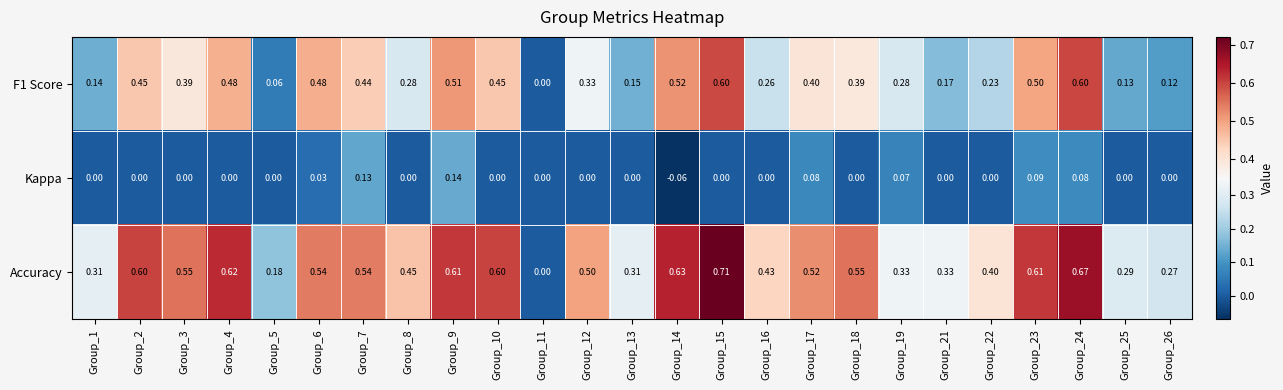

Which series has the largest range (max minus min)?

Accuracy